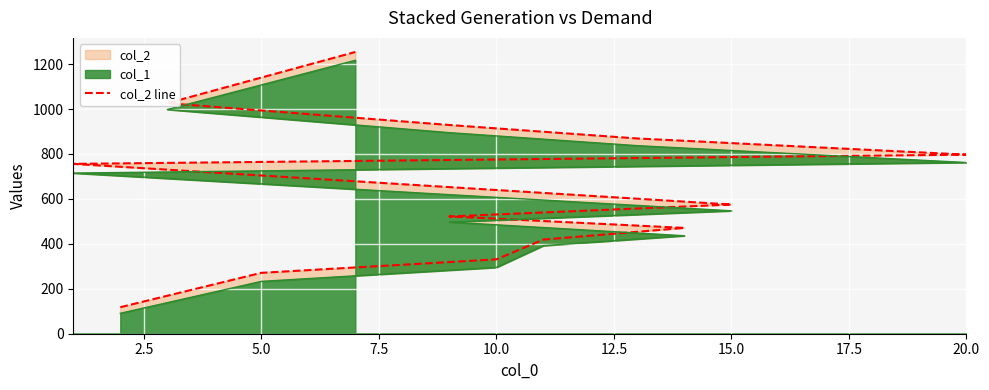

Count the number of categories in the chart.

13